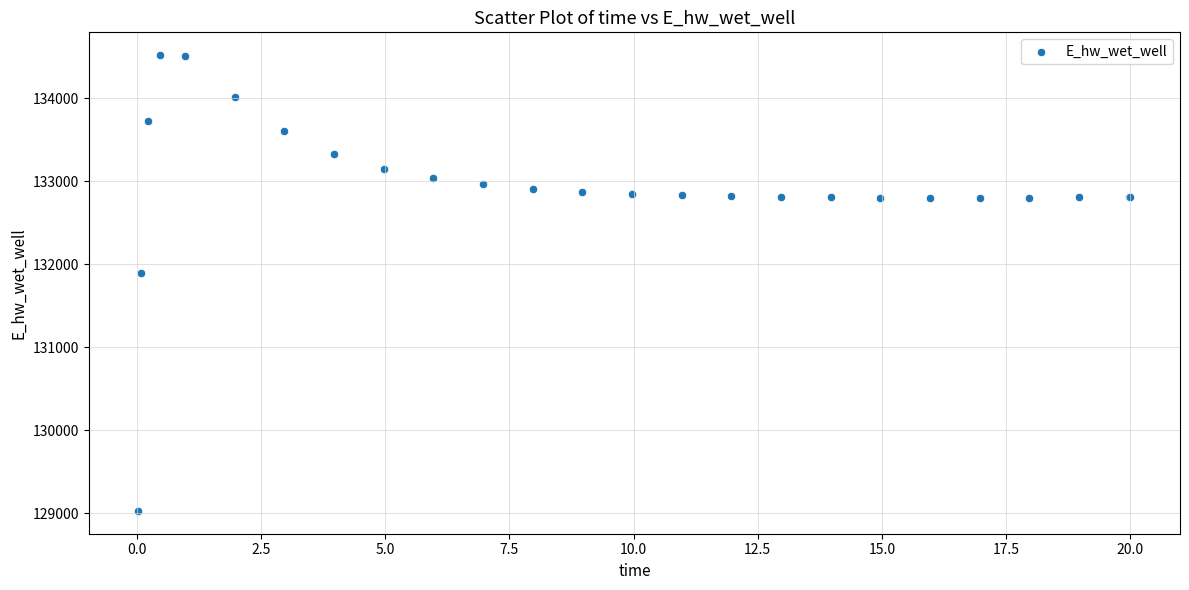

What Y value in the scatter plot is closest to 131774?

131893.3